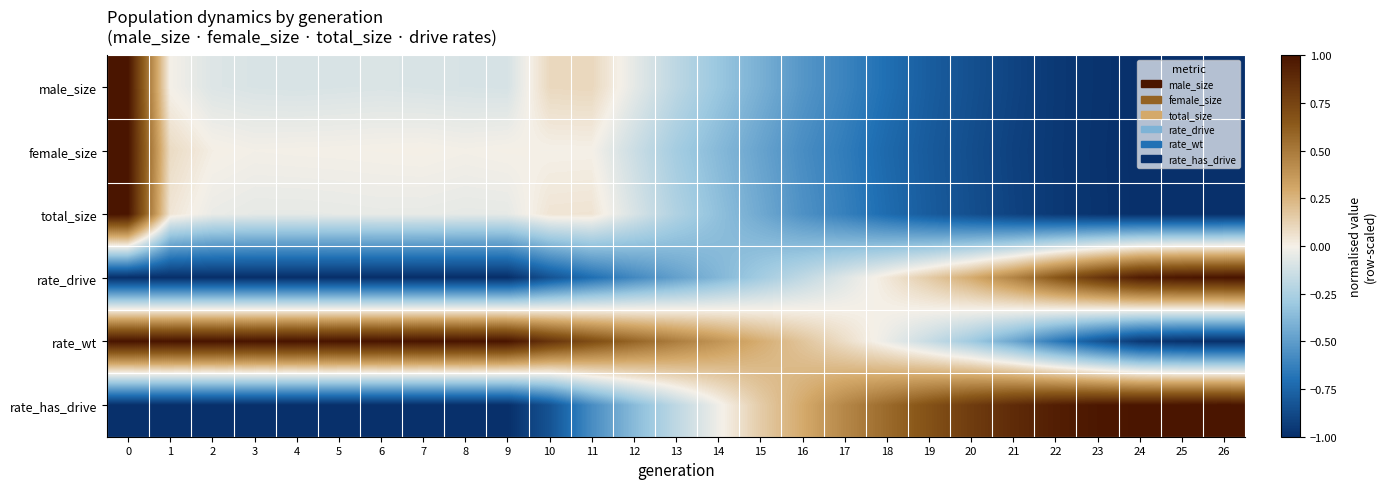

Reading left to right, transcribe all the data shown in this chart.

male_size: 0=1.0	1=-0.0	2=-0.1	3=-0.1	4=-0.1	5=-0.1	6=-0.1	7=-0.1	8=-0.1	9=-0.1	10=0.1	11=0.1	12=-0.1	13=-0.2	14=-0.3	15=-0.4	16=-0.5	17=-0.6	18=-0.7	19=-0.8	20=-0.8	21=-0.9	22=-1.0	23=-1.0	24=-1.0	25=-1.0	26=-1.0
female_size: 0=1.0	1=0.1	2=0.0	3=-0.0	4=-0.0	5=-0.0	6=0.0	7=0.0	8=-0.0	9=0.0	10=-0.0	11=0.0	12=-0.1	13=-0.3	14=-0.4	15=-0.5	16=-0.6	17=-0.6	18=-0.7	19=-0.8	20=-0.9	21=-0.9	22=-1.0	23=-1.0	24=-1.0	25=-1.0	26=-1.0
total_size: 0=1.0	1=0.0	2=-0.0	3=-0.0	4=-0.0	5=-0.0	6=-0.0	7=-0.0	8=-0.1	9=-0.0	10=0.0	11=0.0	12=-0.1	13=-0.2	14=-0.3	15=-0.4	16=-0.5	17=-0.6	18=-0.7	19=-0.8	20=-0.9	21=-0.9	22=-1.0	23=-1.0	24=-1.0	25=-1.0	26=-1.0
rate_drive: 0=-1.0	1=-1.0	2=-1.0	3=-1.0	4=-1.0	5=-1.0	6=-1.0	7=-1.0	8=-1.0	9=-1.0	10=-0.8	11=-0.7	12=-0.6	13=-0.5	14=-0.4	15=-0.3	16=-0.2	17=-0.1	18=0.0	19=0.2	20=0.3	21=0.5	22=0.7	23=0.8	24=1.0	25=1.0	26=1.0
rate_wt: 0=1.0	1=1.0	2=1.0	3=1.0	4=1.0	5=1.0	6=1.0	7=1.0	8=1.0	9=1.0	10=0.8	11=0.7	12=0.6	13=0.5	14=0.4	15=0.3	16=0.2	17=0.1	18=-0.0	19=-0.2	20=-0.3	21=-0.5	22=-0.7	23=-0.8	24=-1.0	25=-1.0	26=-1.0
rate_has_drive: 0=-1.0	1=-1.0	2=-1.0	3=-1.0	4=-1.0	5=-1.0	6=-1.0	7=-1.0	8=-1.0	9=-1.0	10=-0.8	11=-0.6	12=-0.4	13=-0.2	14=-0.0	15=0.1	16=0.3	17=0.4	18=0.6	19=0.7	20=0.8	21=0.9	22=0.9	23=1.0	24=1.0	25=1.0	26=1.0